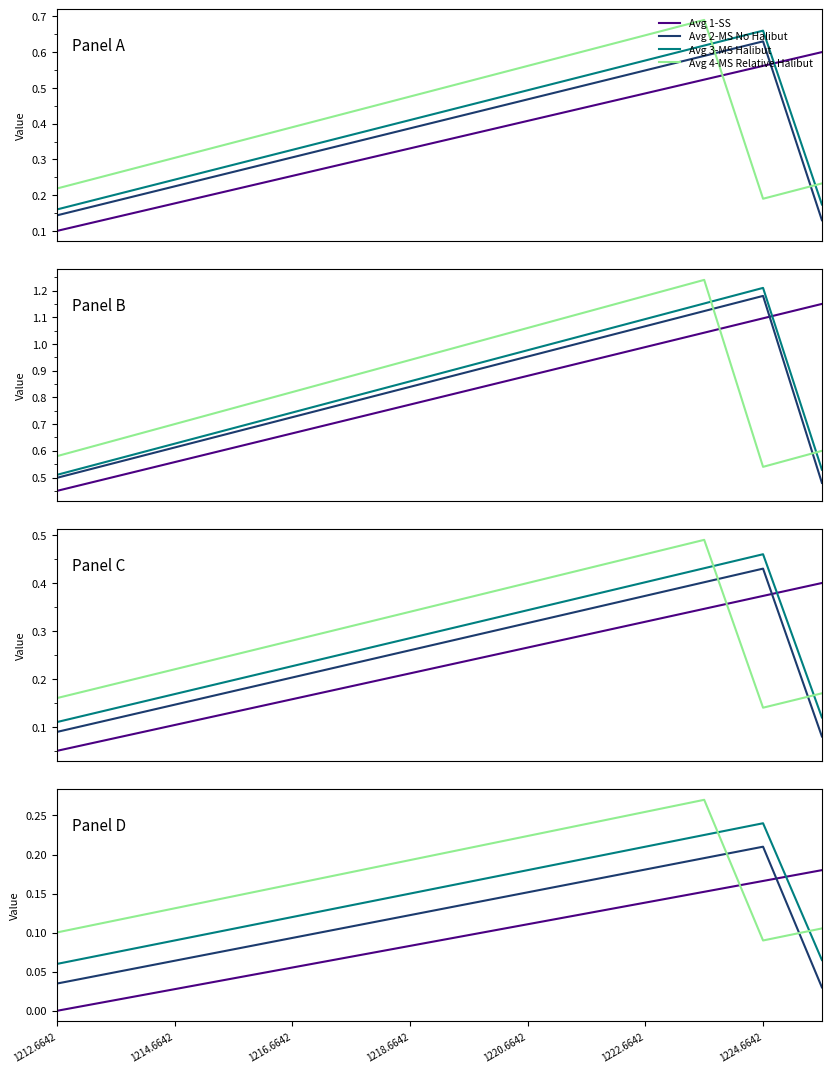

What is the average value of the Avg 3-MS Halibut series?

0.1